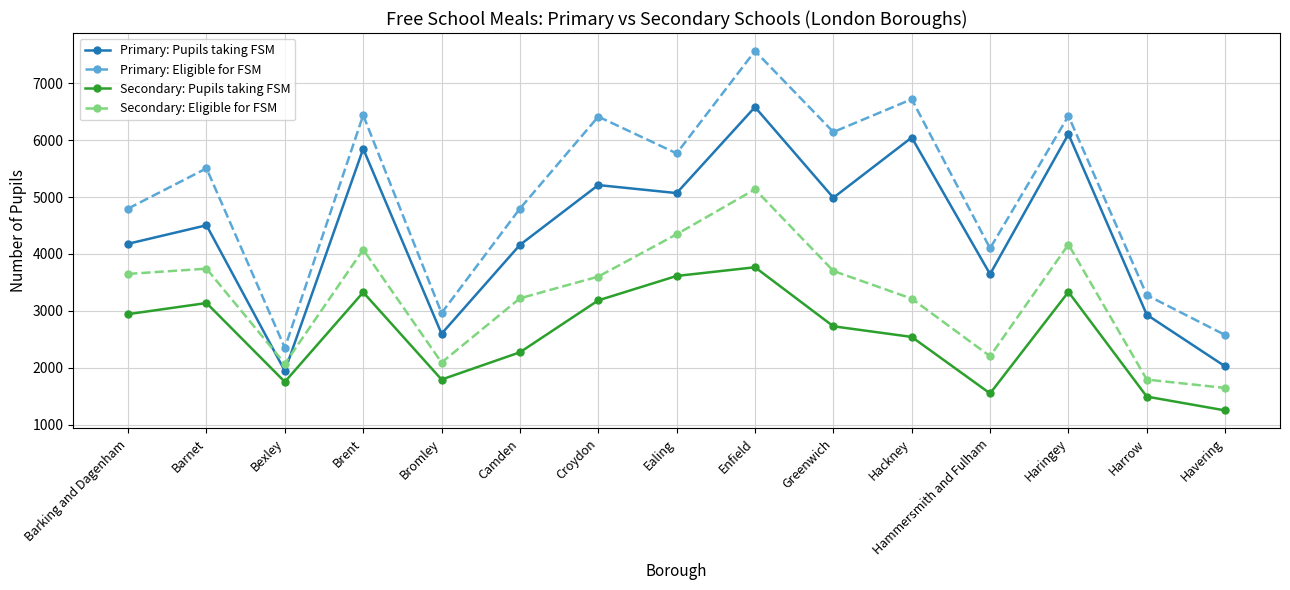

Where is the first local maximum for Primary: Pupils taking FSM?

Barnet